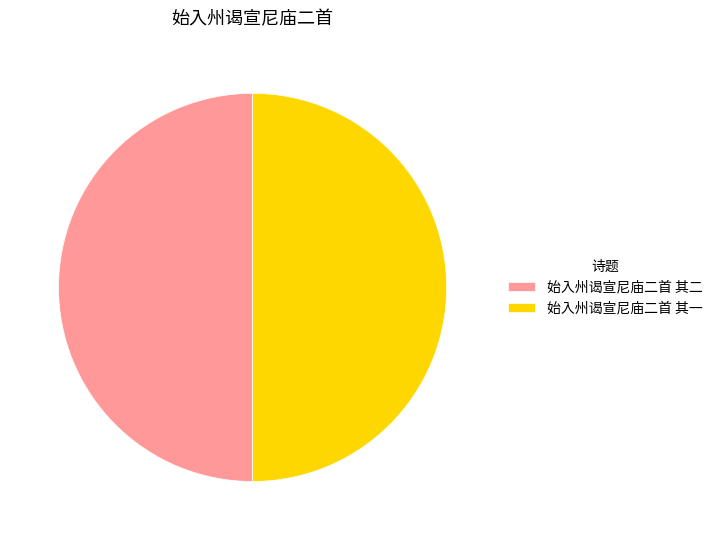

What is the ratio of the value at 始入州谒宣尼庙二首 其一 to the value at 始入州谒宣尼庙二首 其二?

1.0